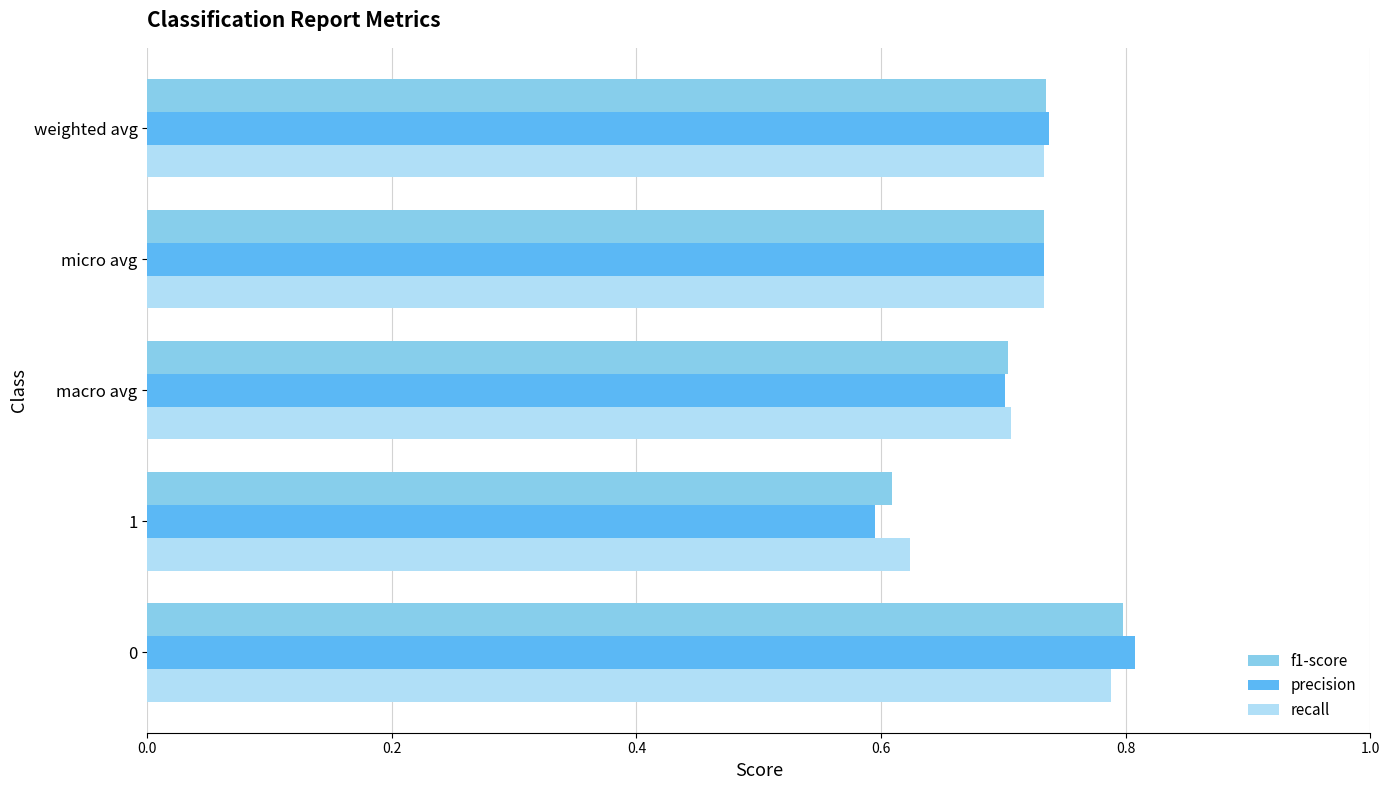

Count the f1-score values in the range 0 to 1.

5